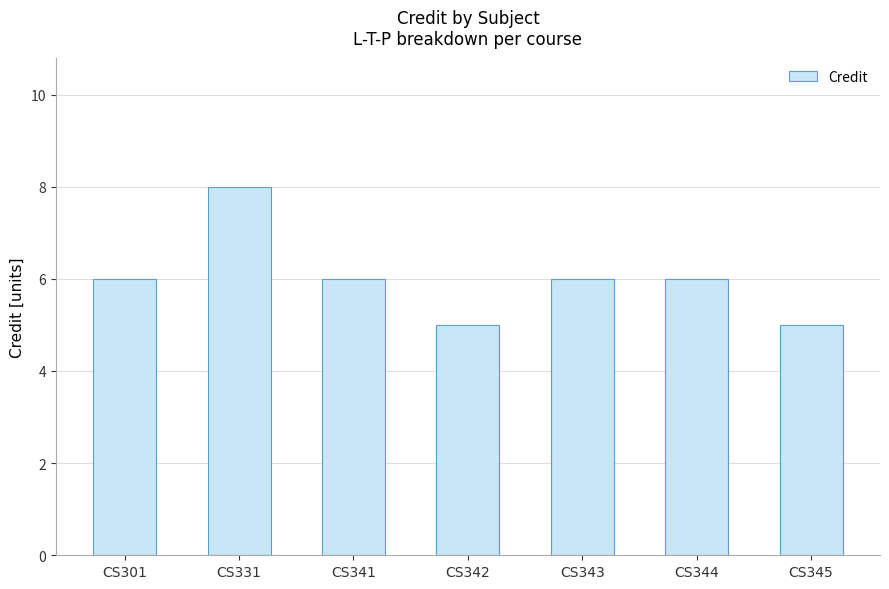

The value at CS343 is 3. True or false?

False